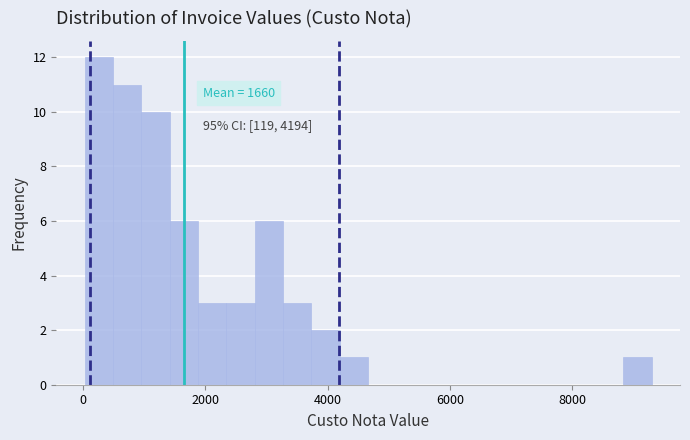

Around what value on the x-axis is the tallest bar? Give the approximate position of its centre, as read against the axis.

200